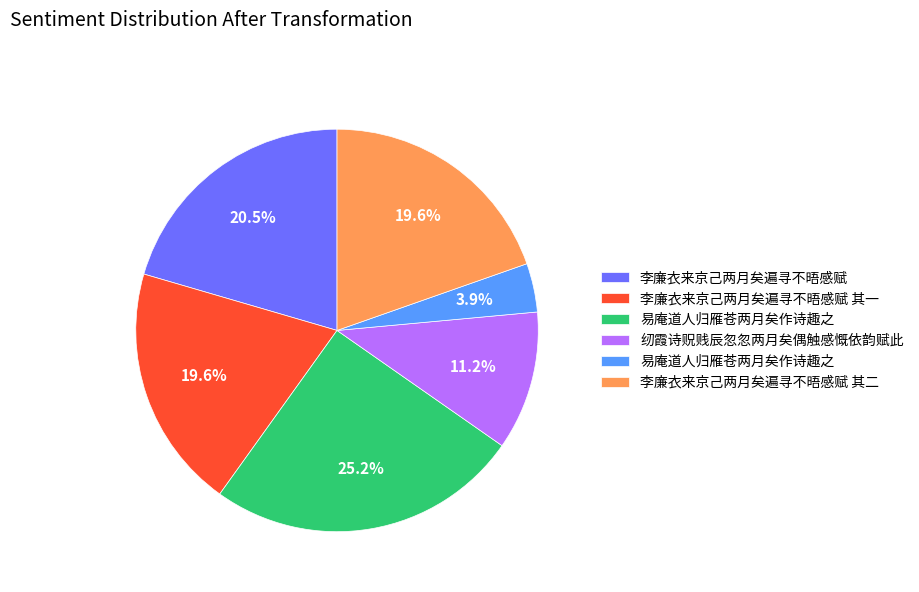

Is there any slice that represents more than half of the pie?

No